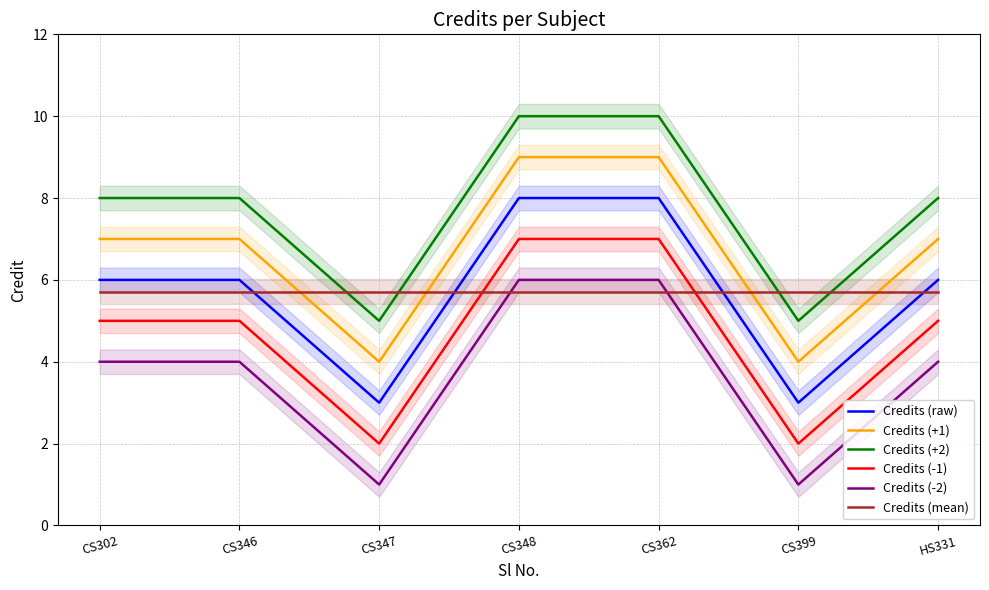

Is this an area chart (filled region under the line)?

No